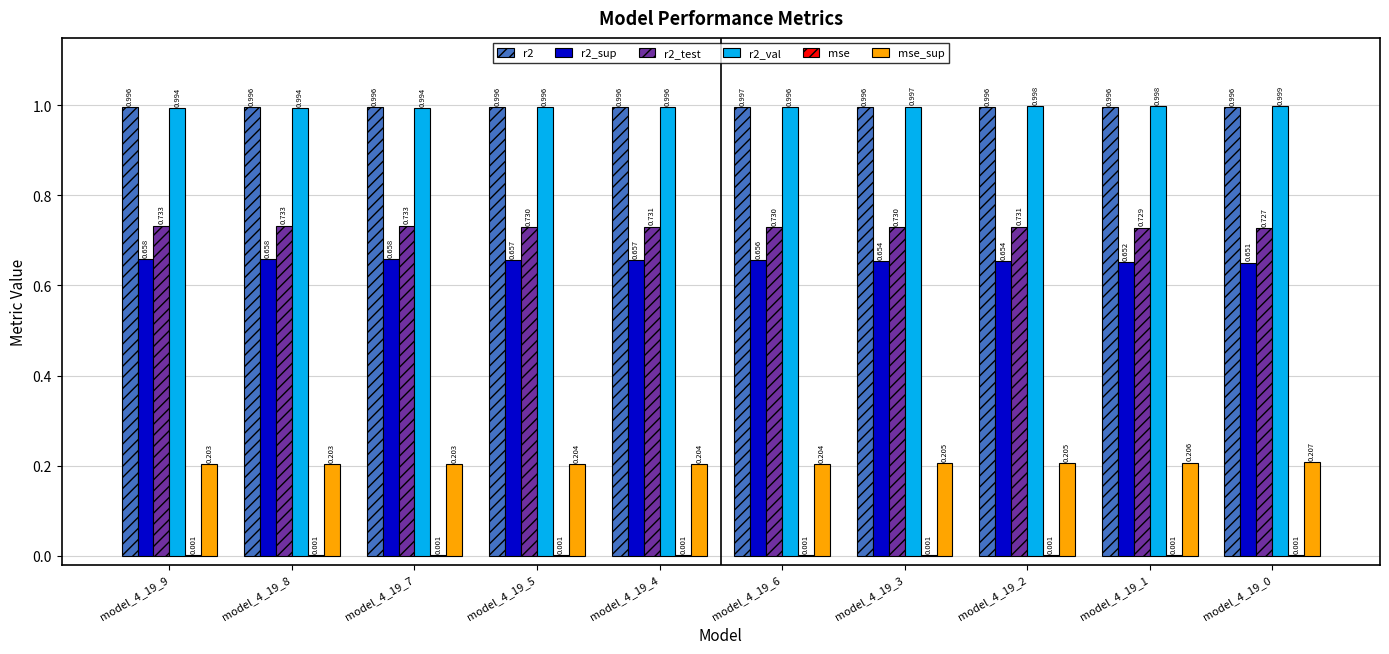

What is the sum of all r2_val values?

10.0